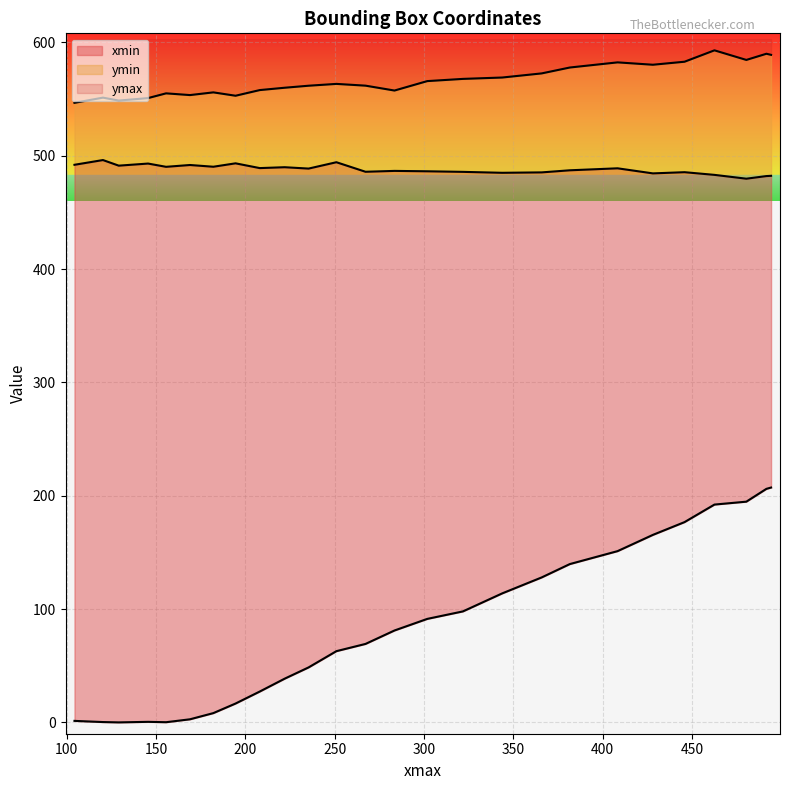

Which label corresponds to the largest value in the chart?

3